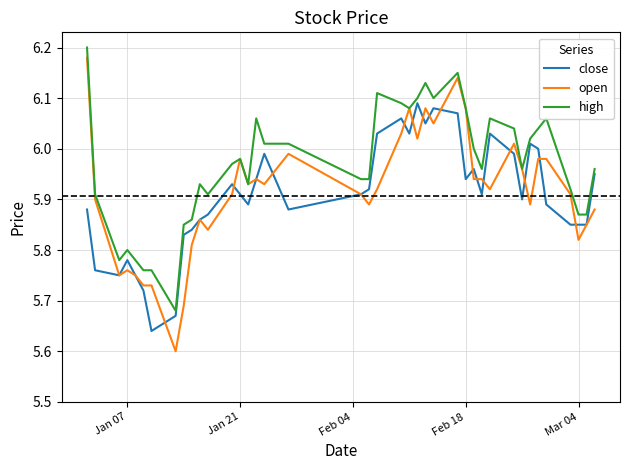

Which series has the largest total across all categories?

high